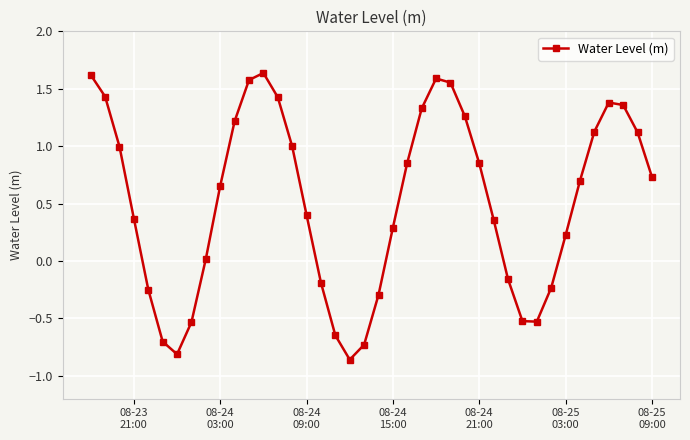

What is the value of the 11th point from the left?

1.2